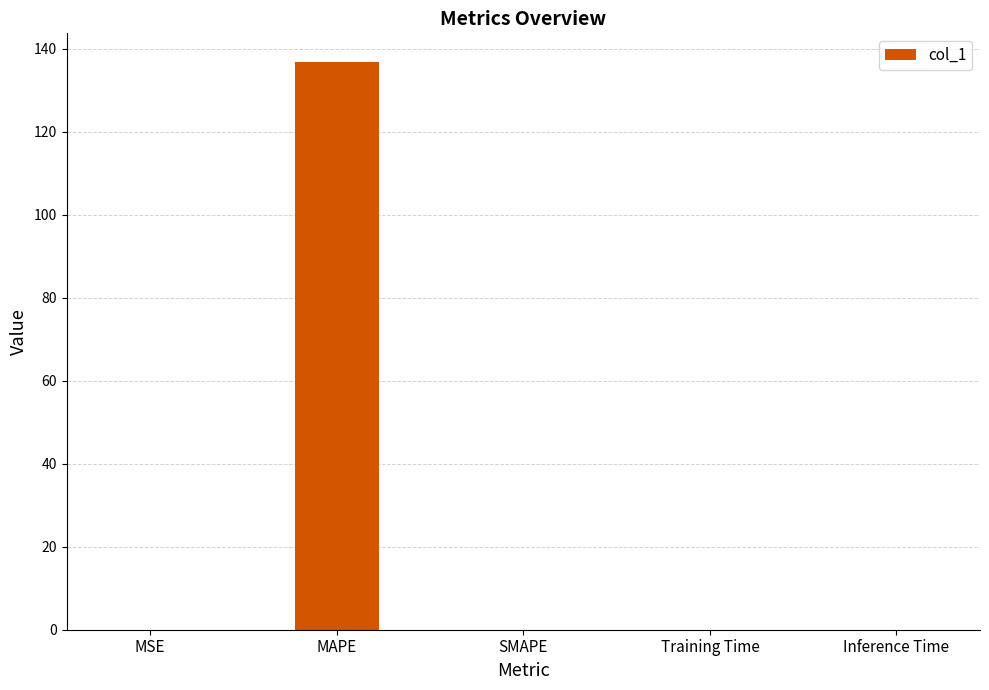

The value at Inference Time is 0.0. True or false?

True